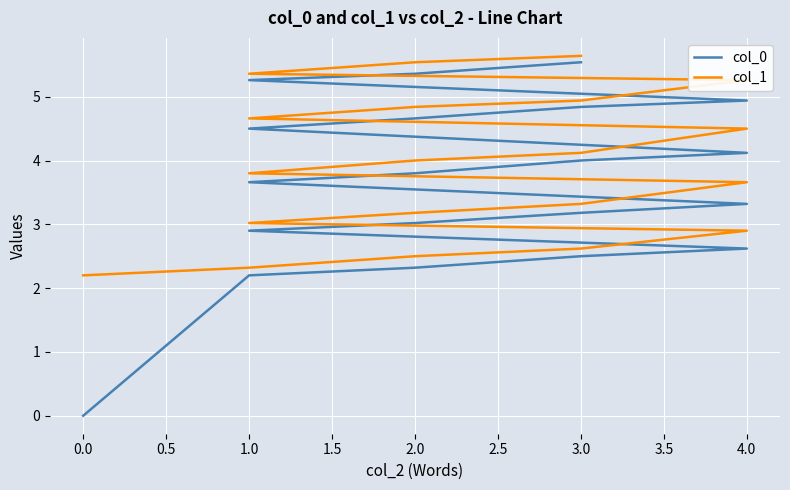

What is the difference between the second highest and minimum values in the col_1 series?

3.3